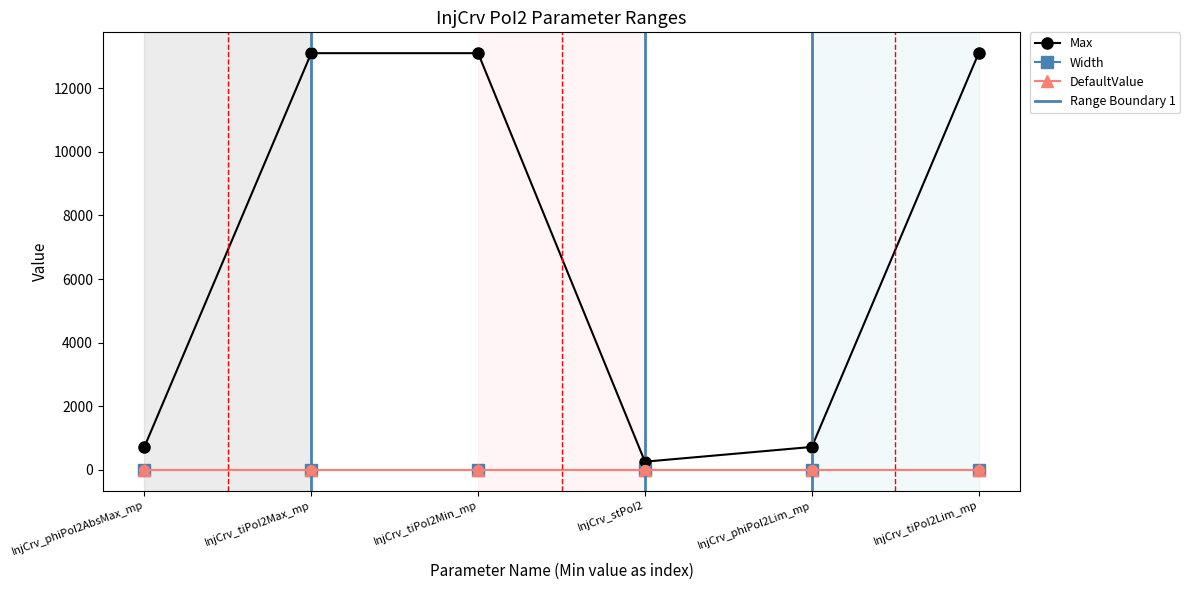

Which series has the largest total across all categories?

Max